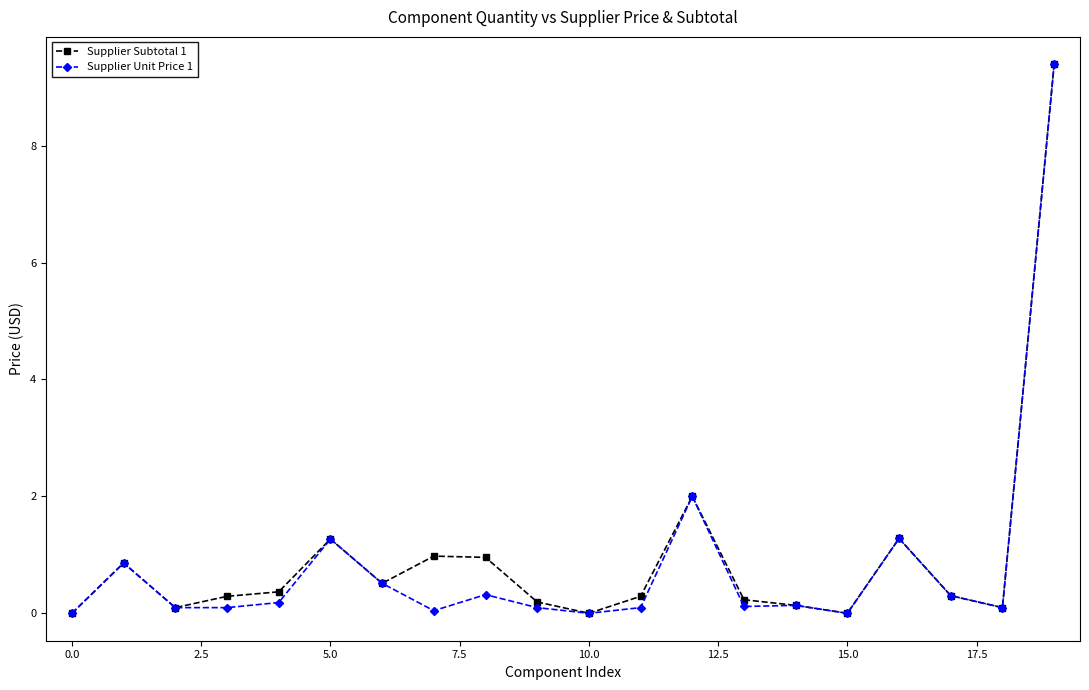

What is the greatest value displayed?

9.4